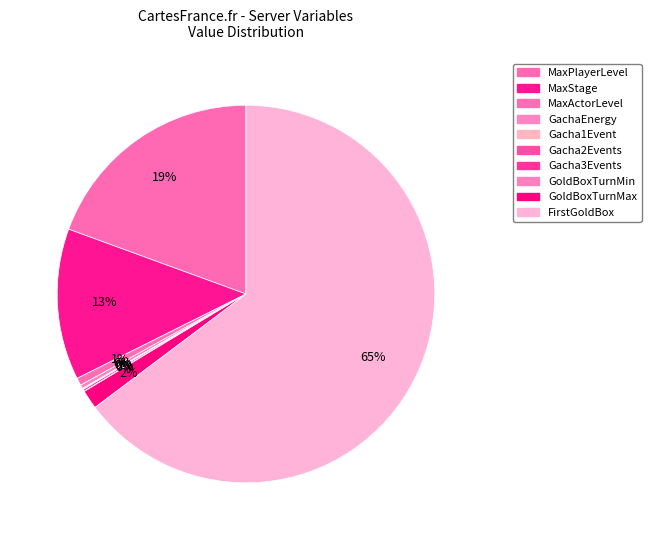

What is the majority slice?

FirstGoldBox